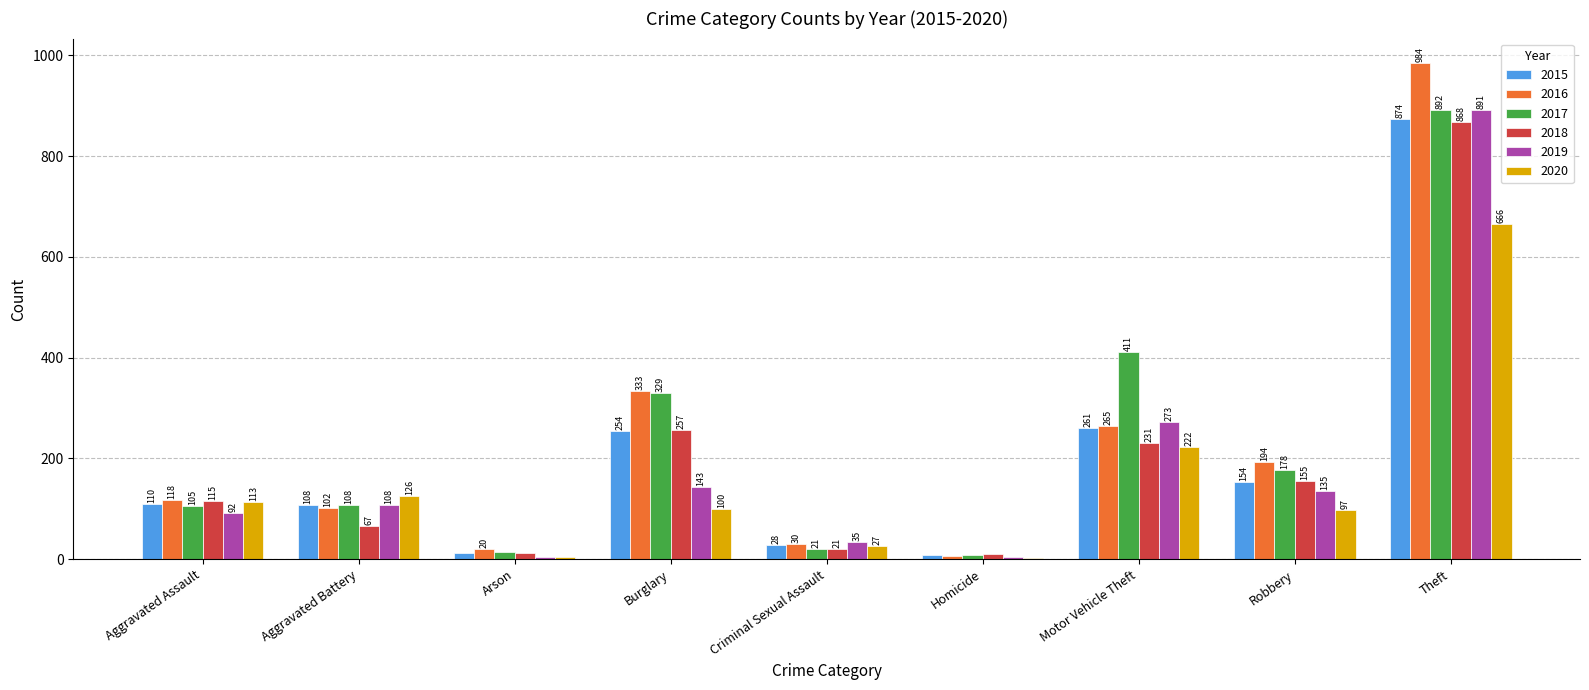

Count the number of categories in the chart.

9